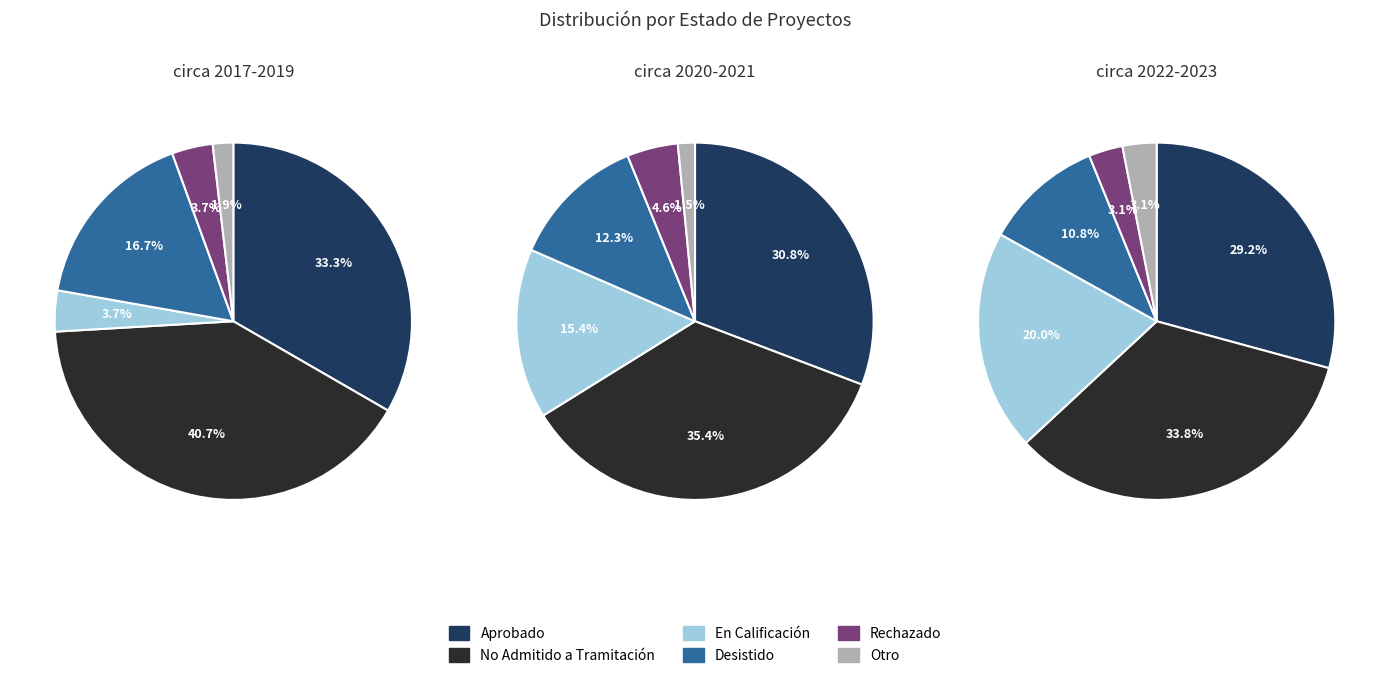

What is the change in value from No Admitido a Tramitación to Rechazado?

-60